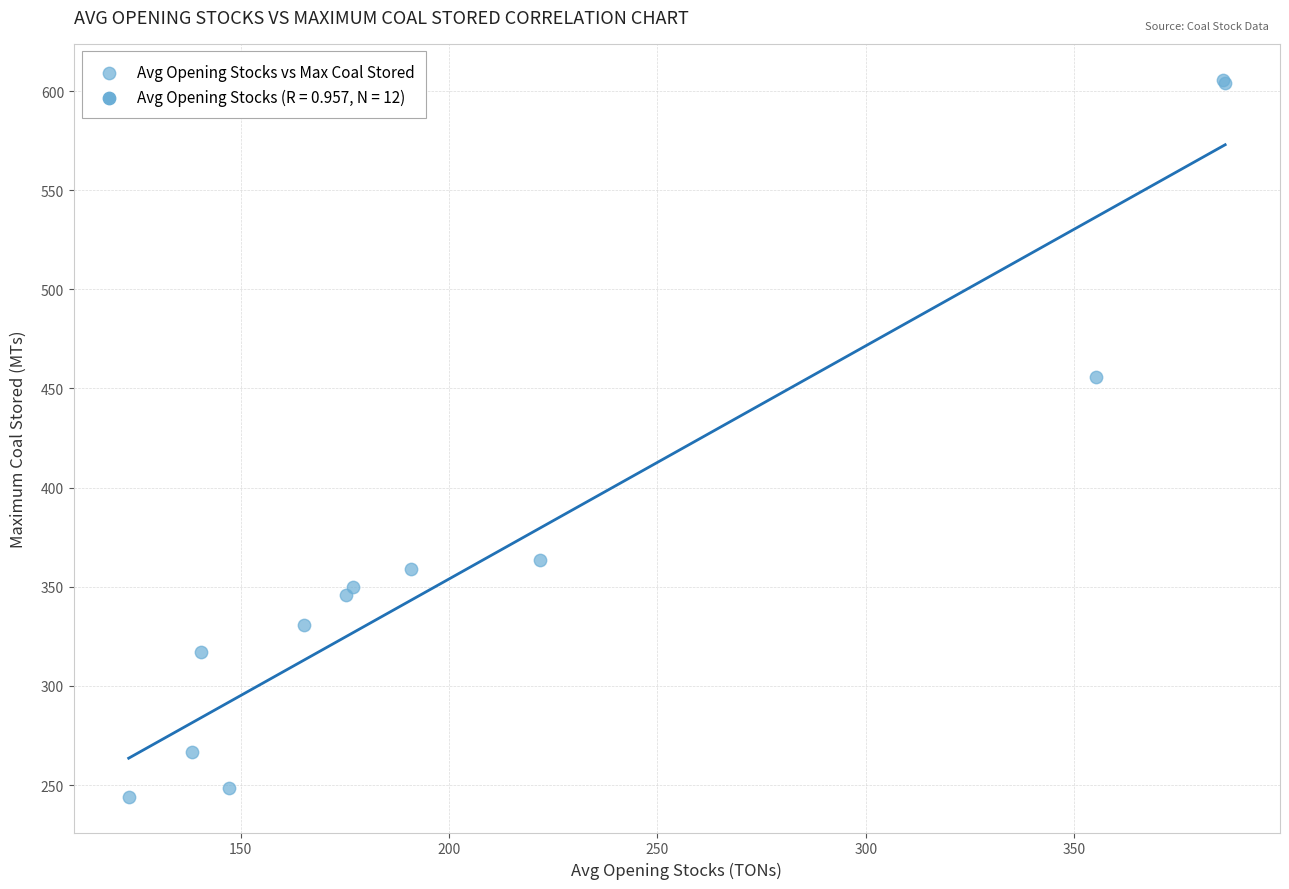

What Y value in the scatter plot is closest to 424?

455.7